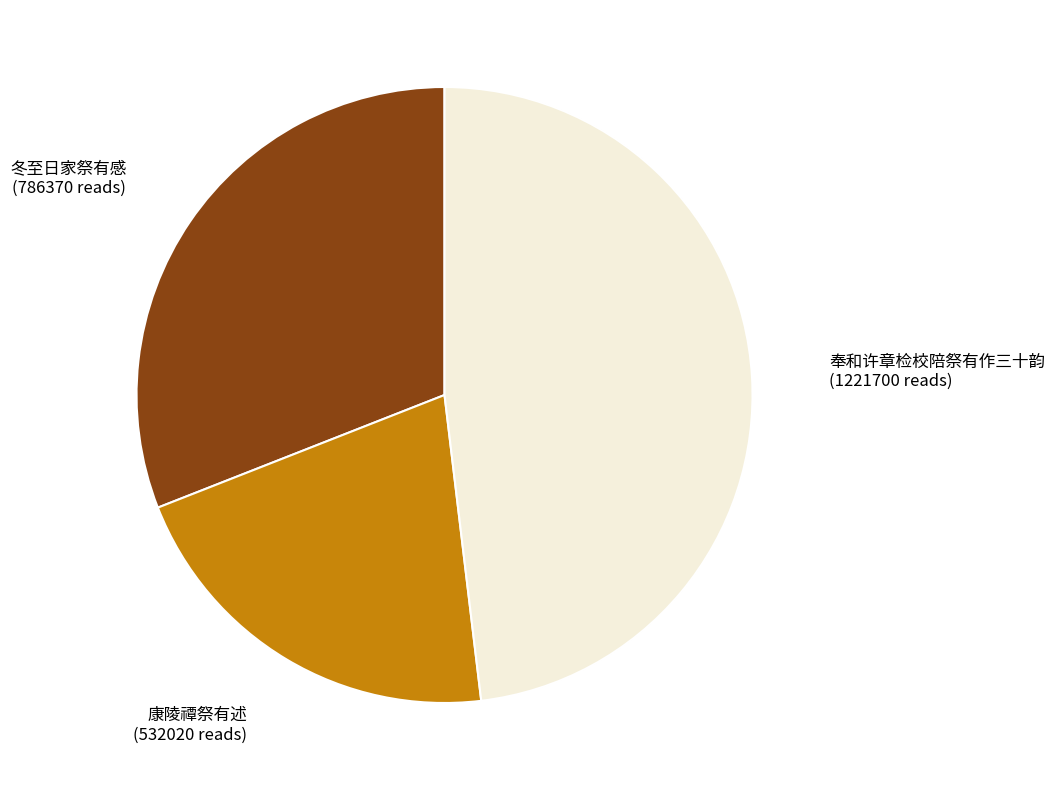

Rank the categories by value from highest to lowest.

奉和许章检校陪祭有作三十韵, 冬至日家祭有感, 康陵禫祭有述